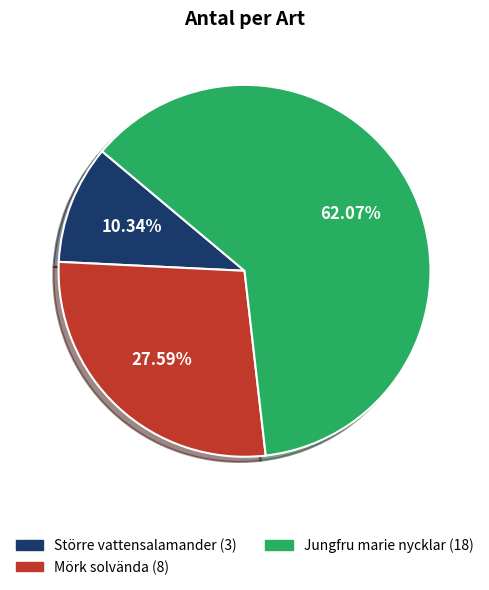

How many slices are in this pie chart?

3